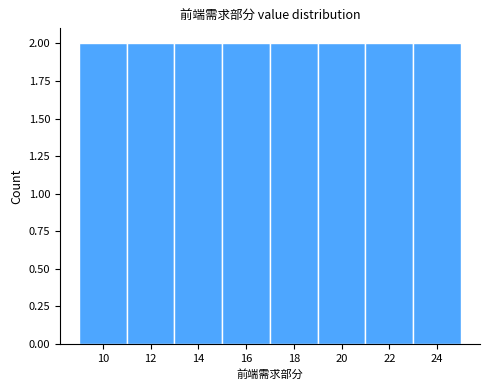

Reading left to right, transcribe this chart: for each bar, give the range it covers on the x-axis and its height. The values are not printed on the chart, so give them approximately, as read against the axis.

9 to 11: 2
11 to 13: 2
13 to 15: 2
15 to 17: 2
17 to 19: 2
19 to 21: 2
21 to 23: 2
23 to 25: 2